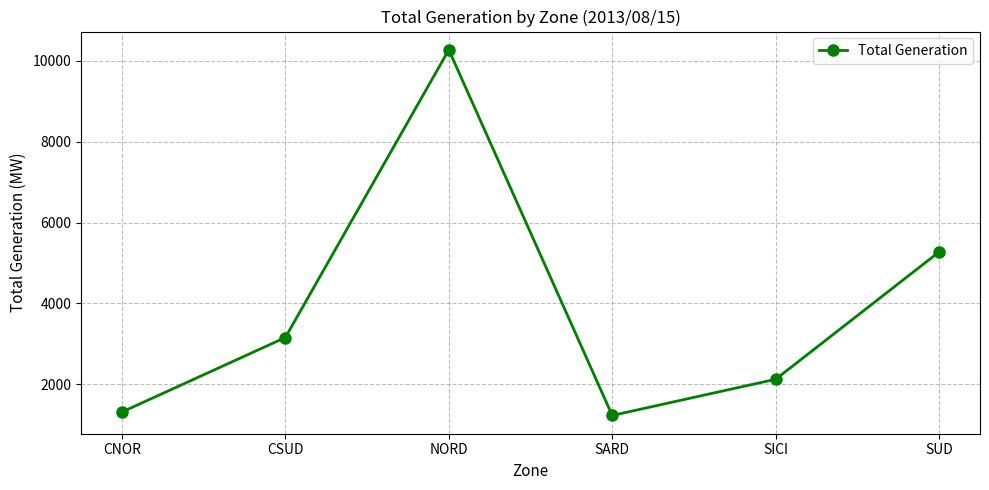

What is the maximum value shown in the chart?

10275